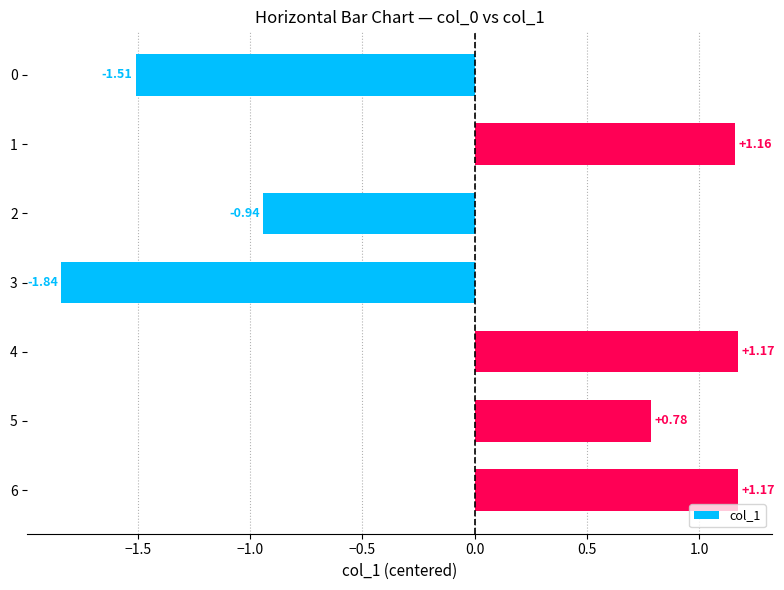

What is the change in value from 1 to 3?

-3.0